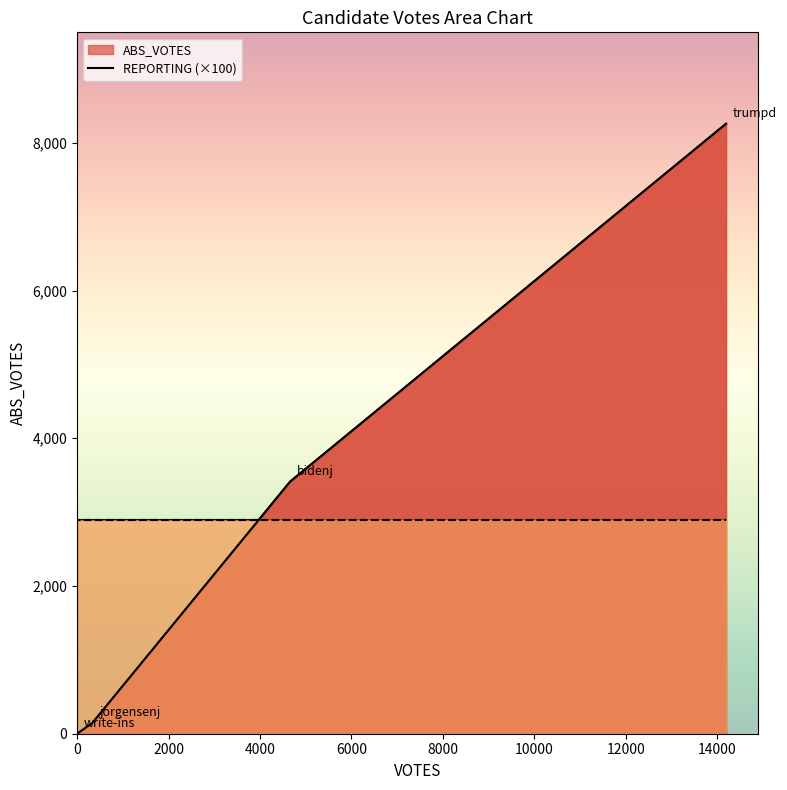

Rank the series by their average value, from lowest to highest.

REPORTING, ABS_VOTES